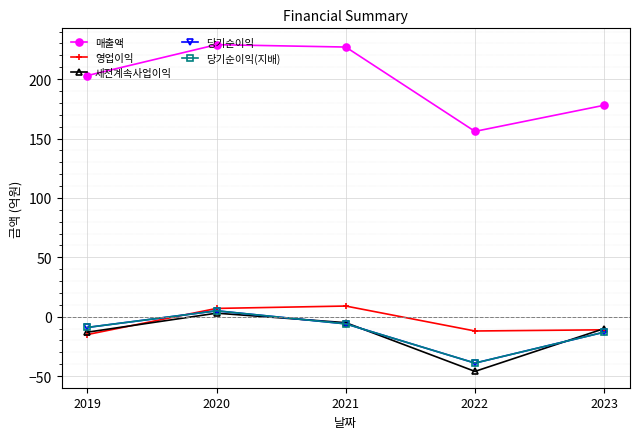

True or false: 매출액 and 당기순이익(지배) cross at least once.

False